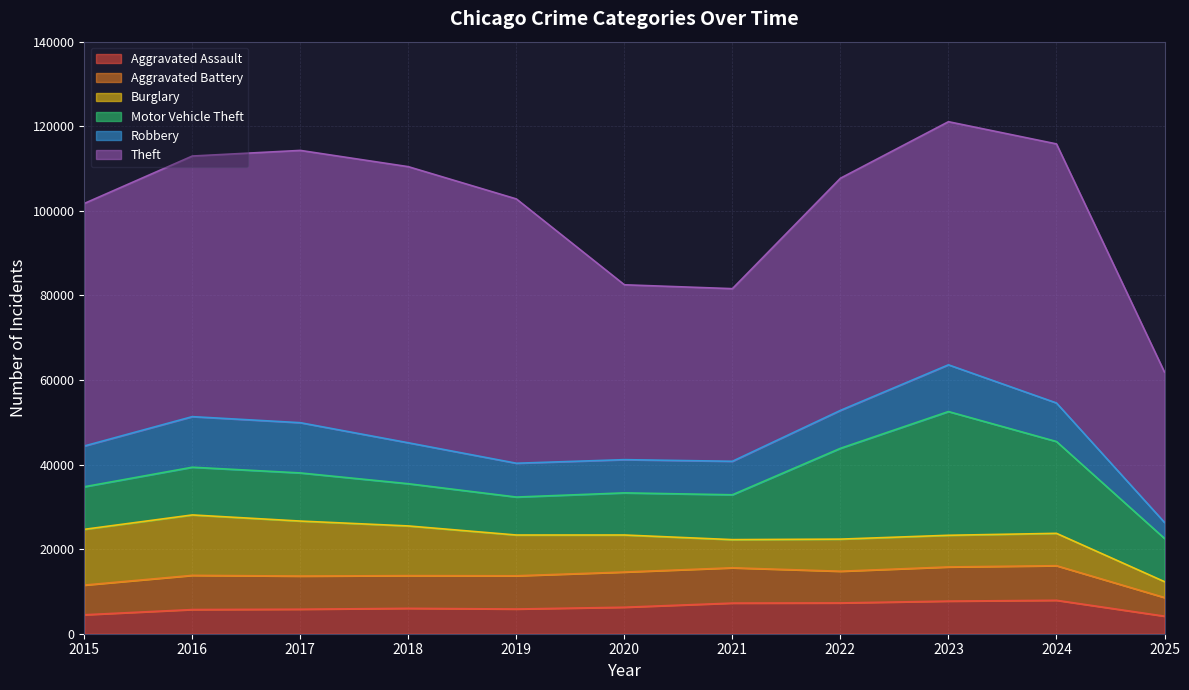

What is the sum of all Theft values?

602506